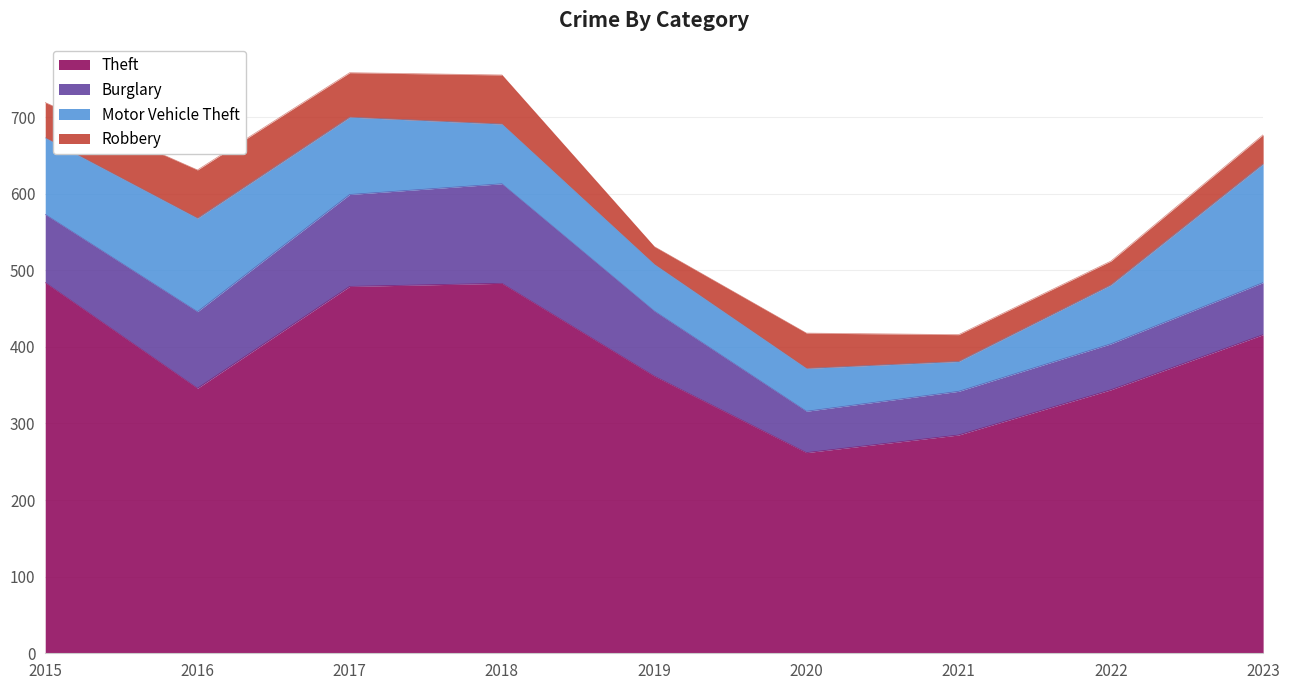

The value of Robbery at 2022 is 31. True or false?

True